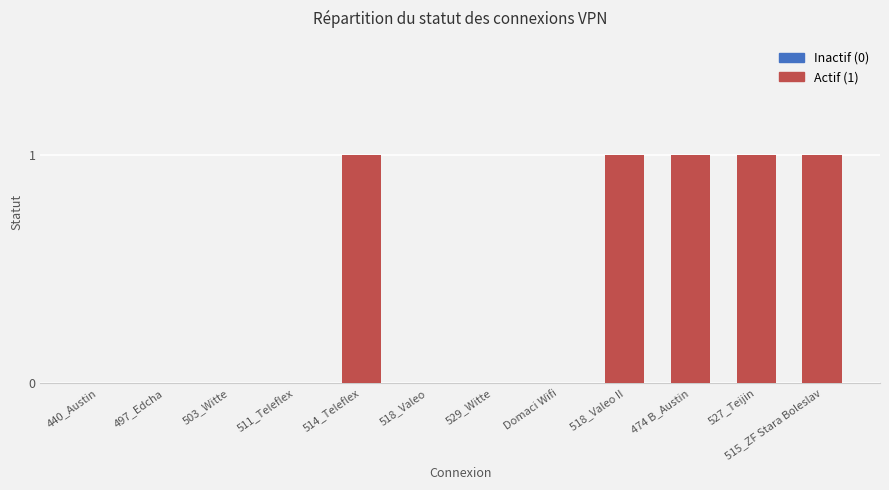

Rank the categories by value from lowest to highest.

440_Austin, 497_Edcha, 503_Witte, 511_Teleflex, 518_Valeo, 529_Witte, Domaci Wifi, 514_Teleflex, 518_Valeo II, 474 B_Austin, 527_Teijin, 515_ZF Stara Boleslav